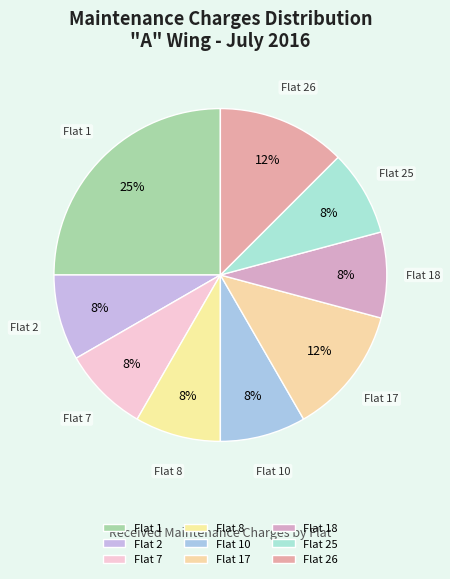

Is it true that Flat 8 is 1% of the pie?

False